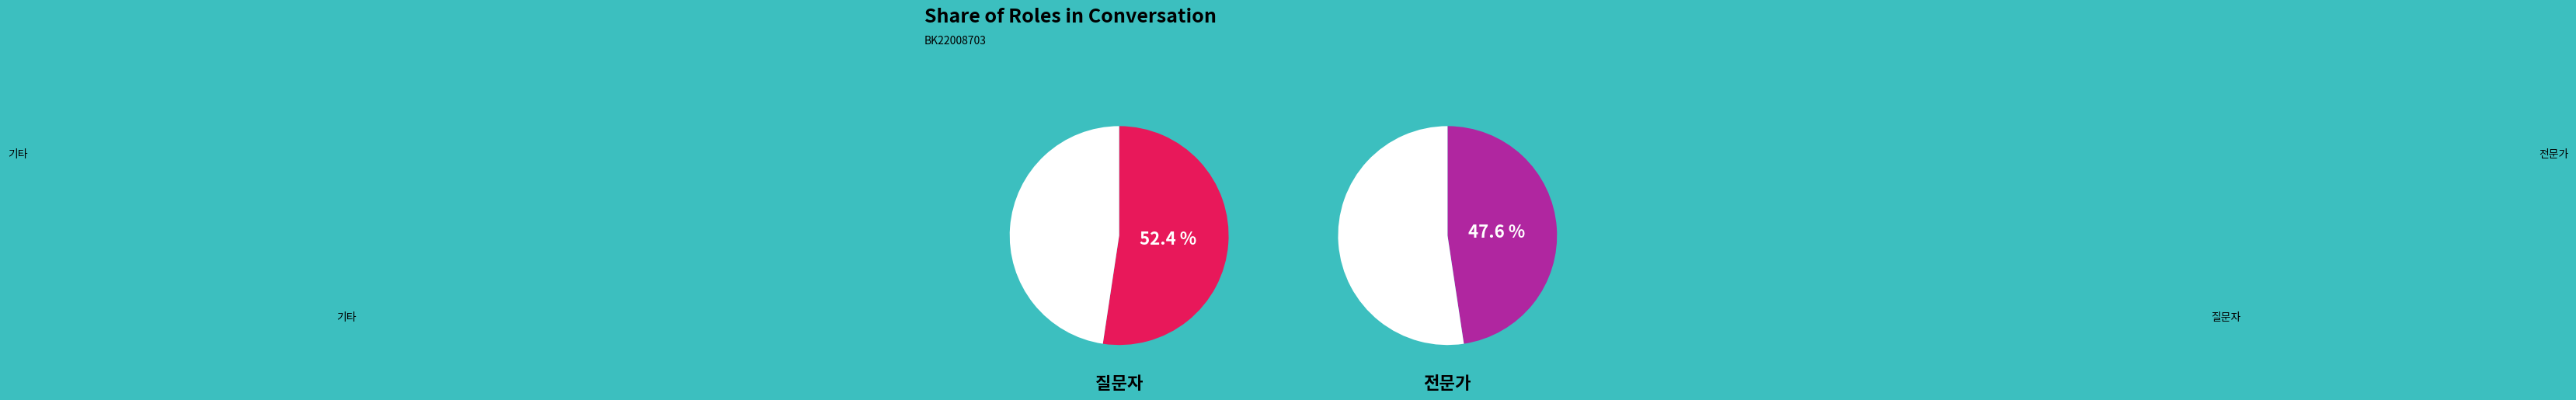

Is the sum of 전문가 and 질문자 greater than half?

Yes